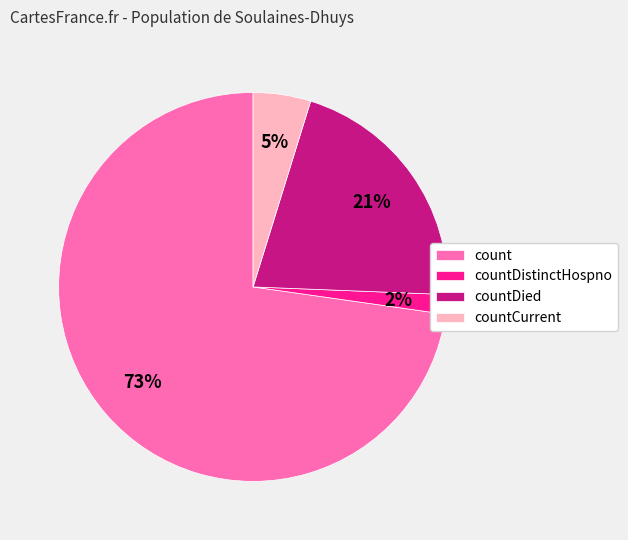

Rank the categories by value from lowest to highest.

countDistinctHospno, countCurrent, countDied, count